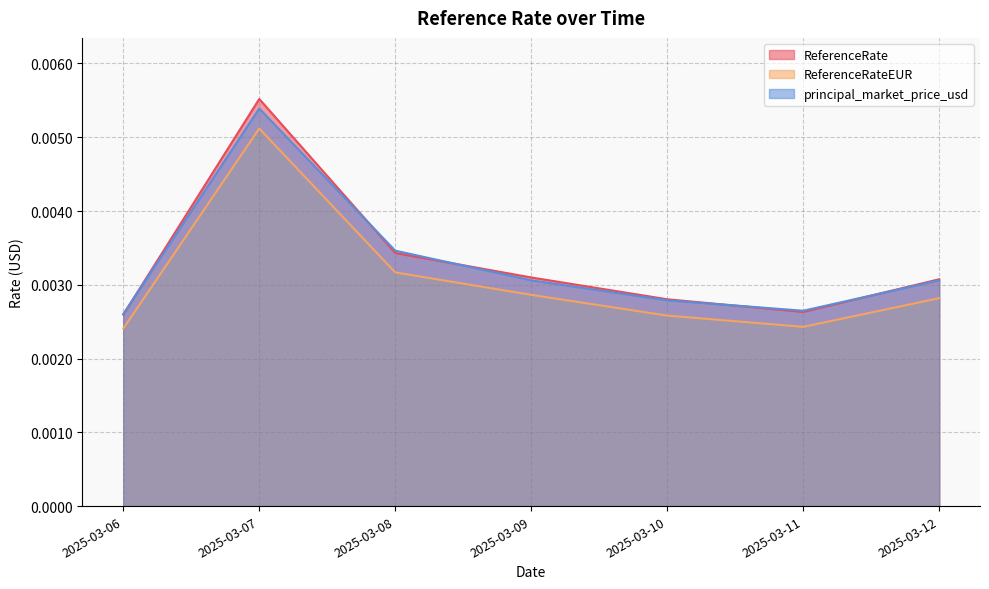

True or false: ReferenceRate and ReferenceRateEUR intersect in this chart.

False